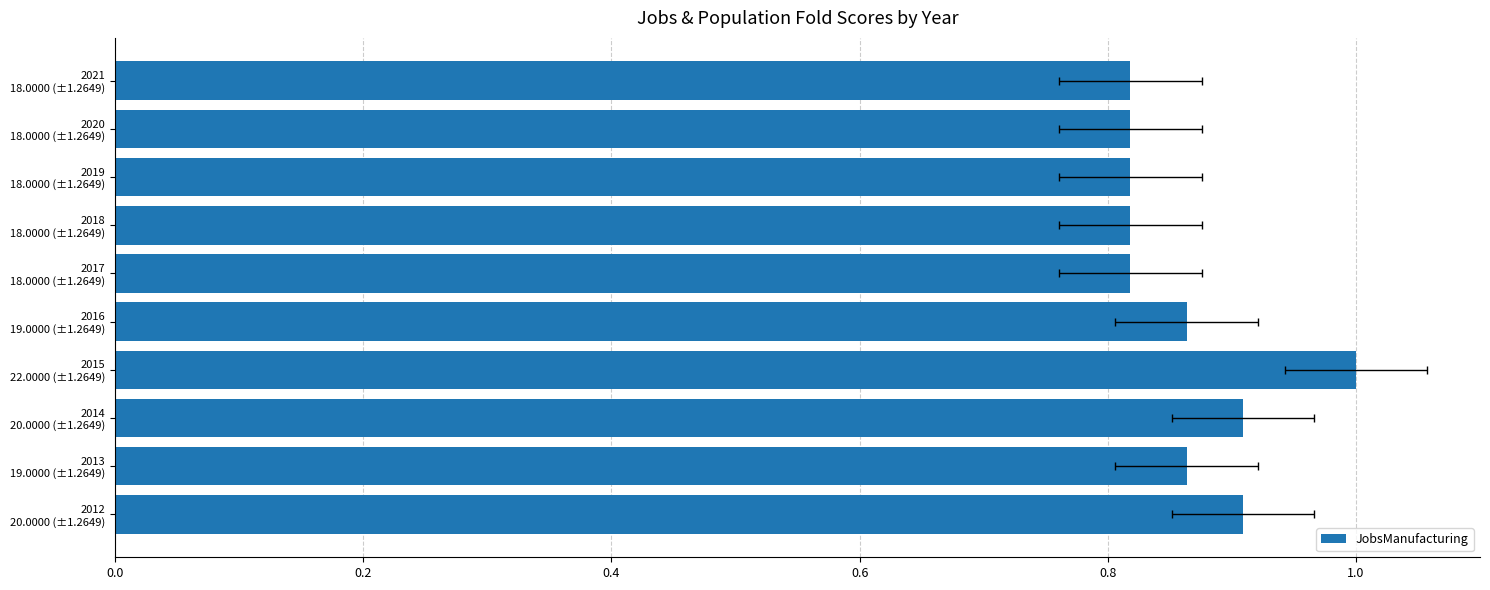

Reading right to left, transcribe all the data shown in this chart.

0.8	0.8	0.8	0.8	0.8	0.9	1.0	0.9	0.9	0.9